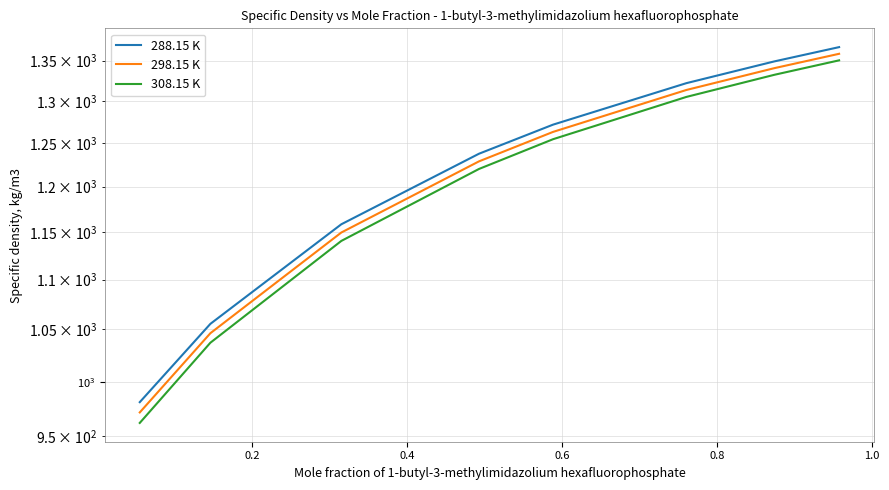

True or false: 298.15 K and 288.15 K cross at least once.

False